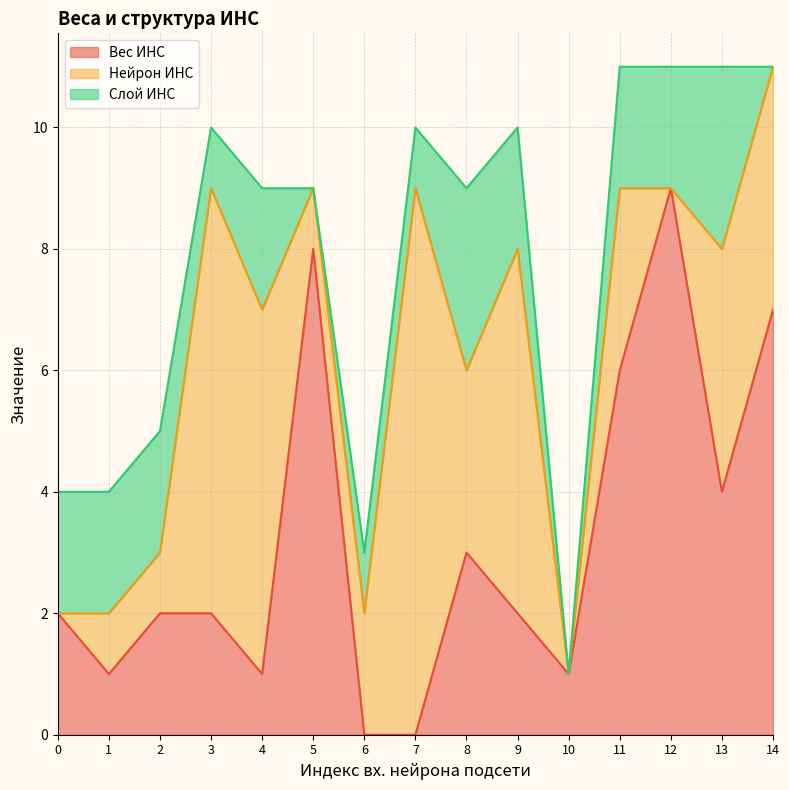

Where is Слой ИНС nearest to the value 1?

3